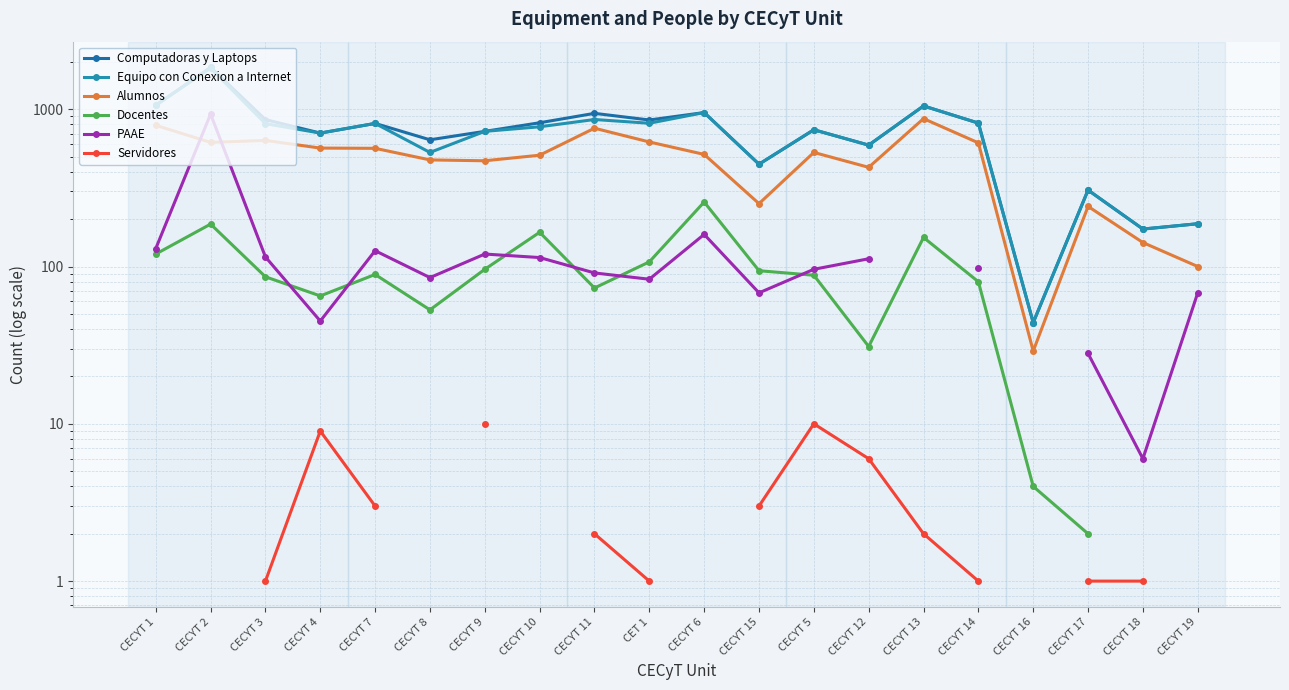

True or false: Docentes and Equipo con Conexion a Internet cross at least once.

False